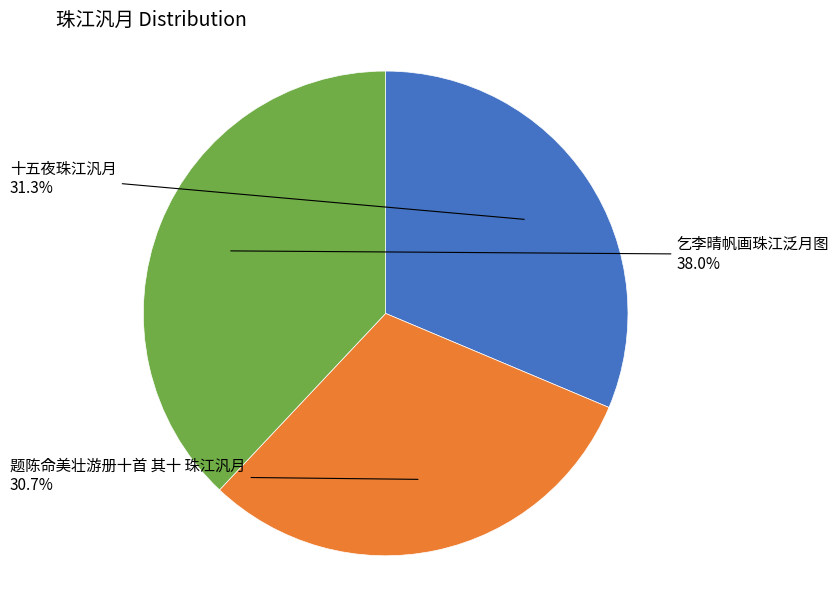

Count the number of slices in the pie.

3